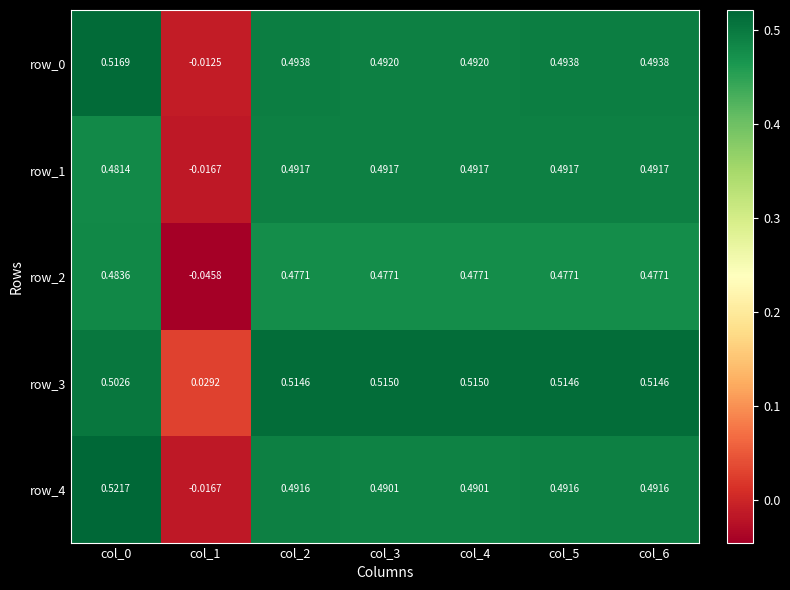

At which label does row_4 reach its minimum?

col_1